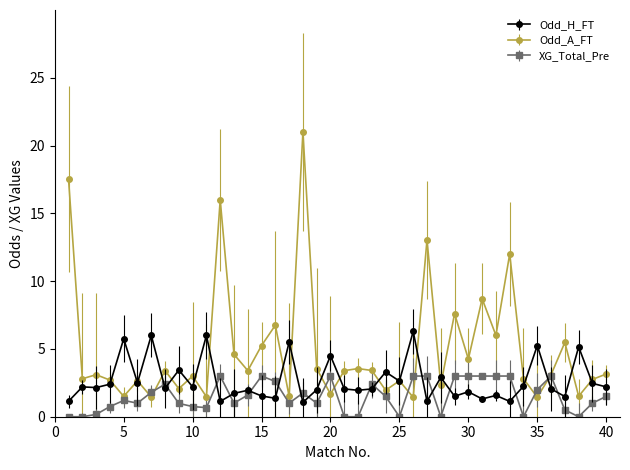

What are all the series names shown in the legend?

Odd_H_FT, Odd_A_FT, XG_Total_Pre